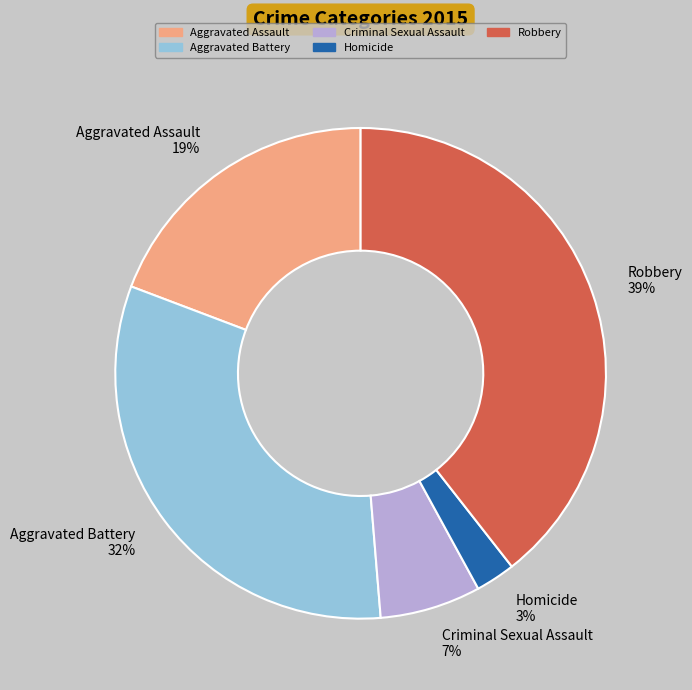

Is it true that Aggravated Assault is 19% of the pie?

True